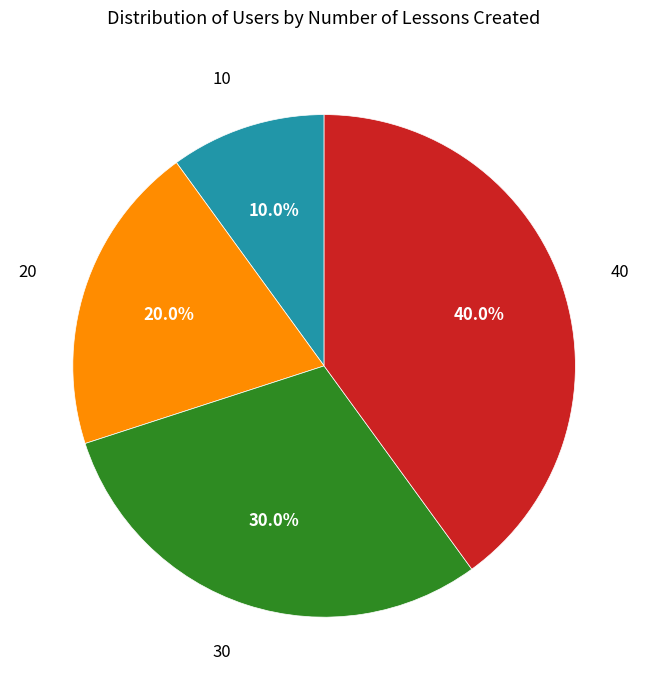

Which category has the biggest portion of the pie?

40